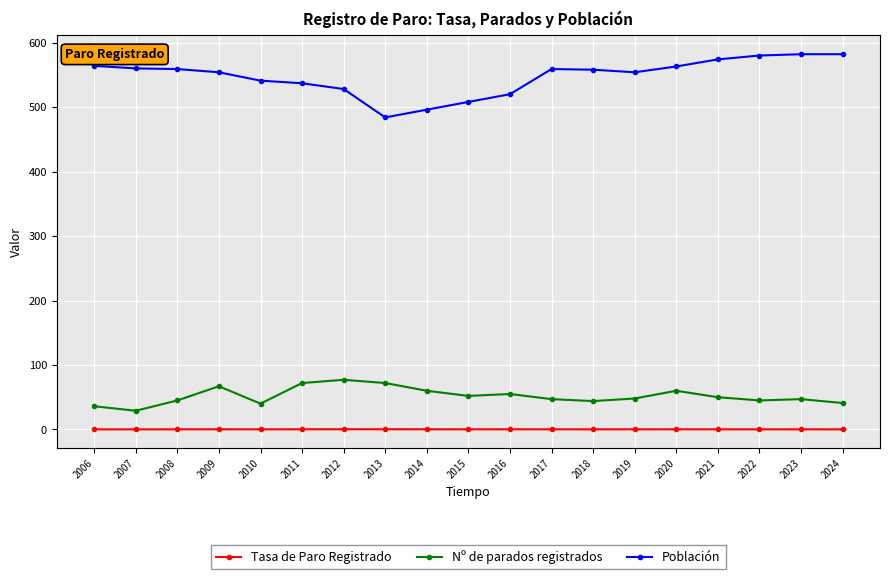

What is the spread (max minus min) of values at 2021?

573.8